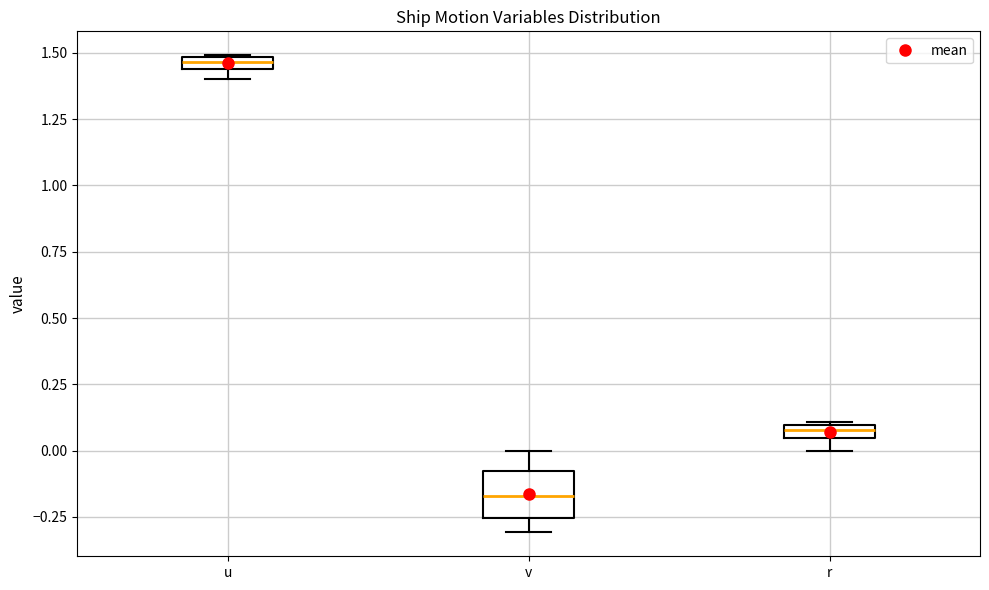

Which box's median line is the highest?

u